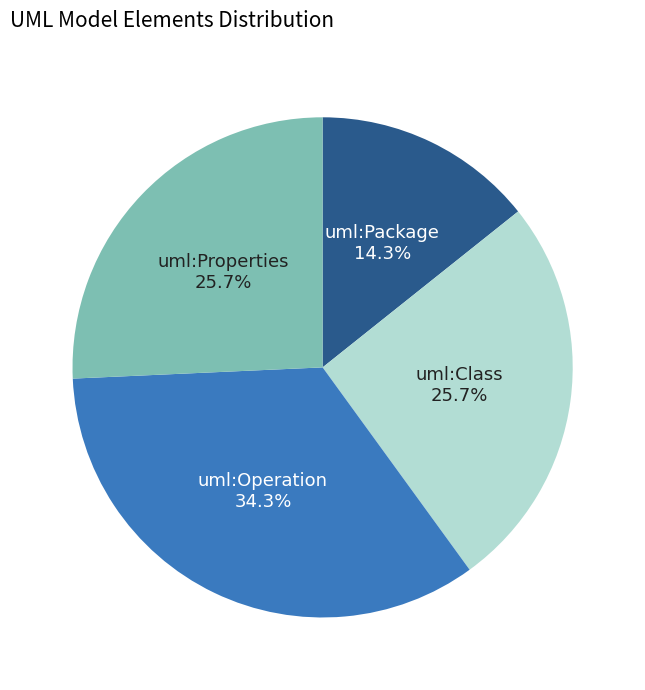

How much of the chart is everything except uml:Class?

74.3%